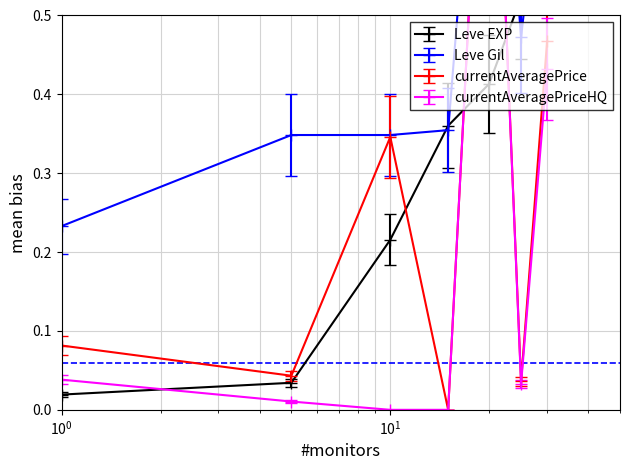

What is the minimum value for Leve Gil?

0.2